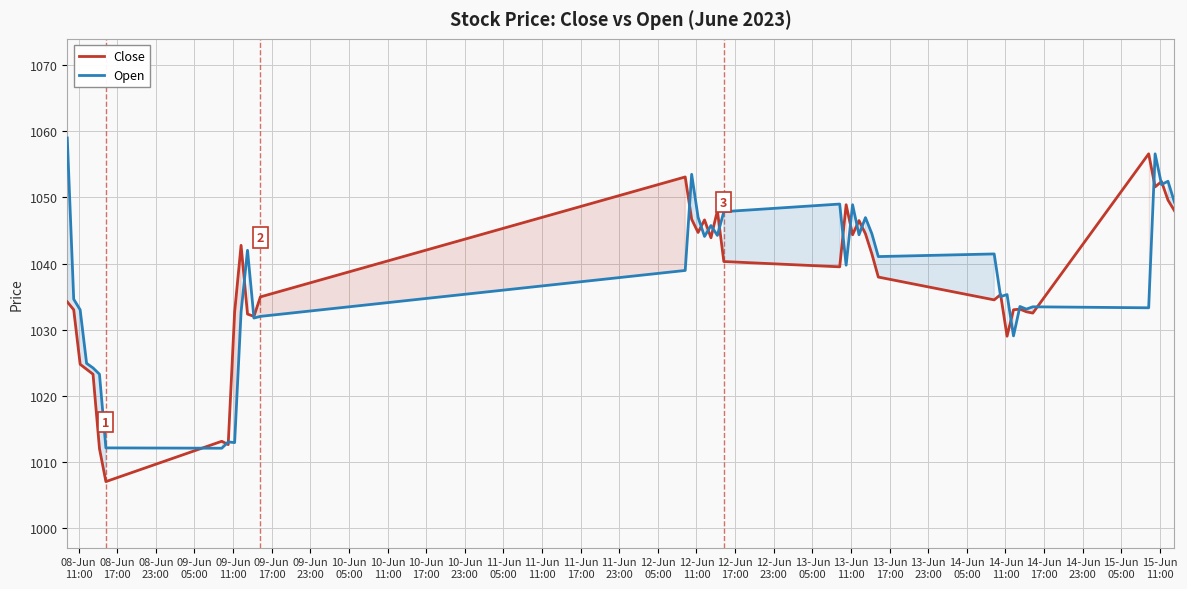

How many distinct data groups are displayed?

2